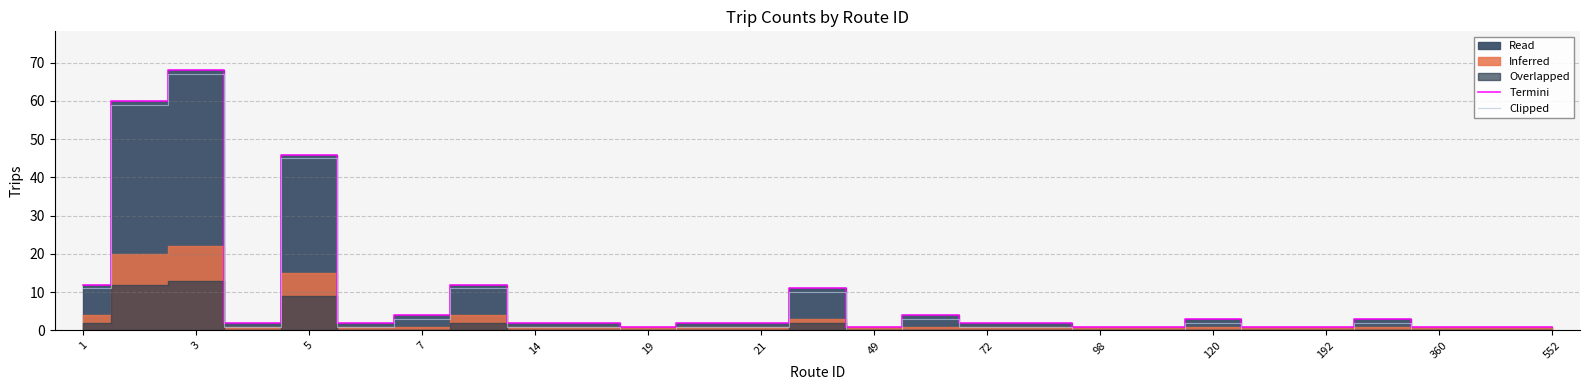

At which label is Termini closest to 34?

5